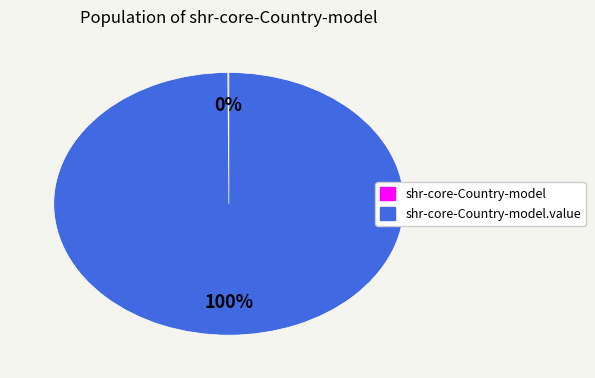

To the nearest percent, what is the average slice percentage?

50%